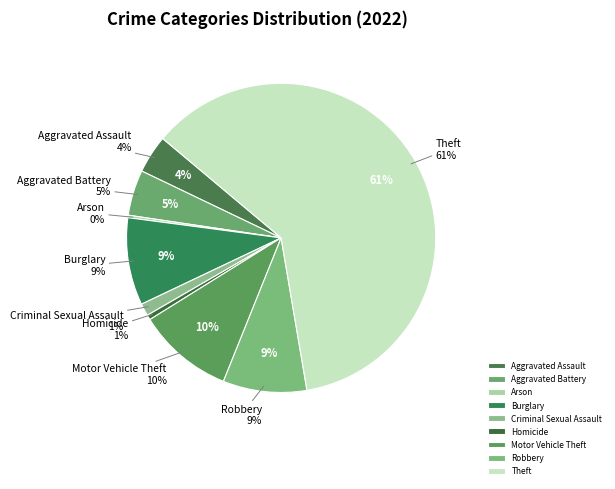

Rank the categories by value from lowest to highest.

Arson, Homicide, Criminal Sexual Assault, Aggravated Assault, Aggravated Battery, Robbery, Burglary, Motor Vehicle Theft, Theft